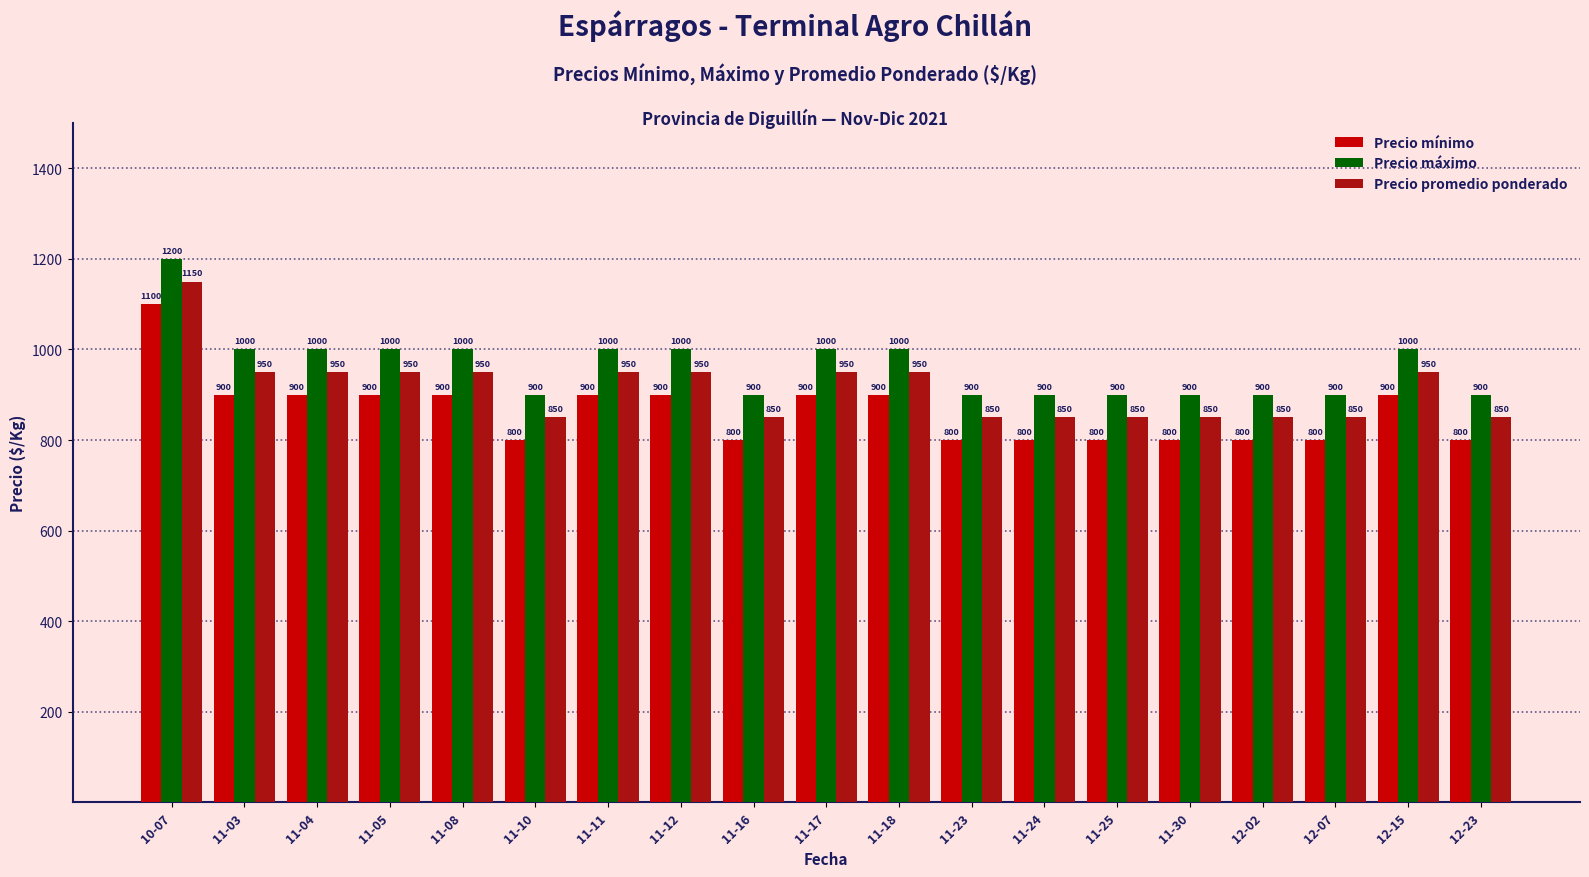

How many groups of bars are there?

19